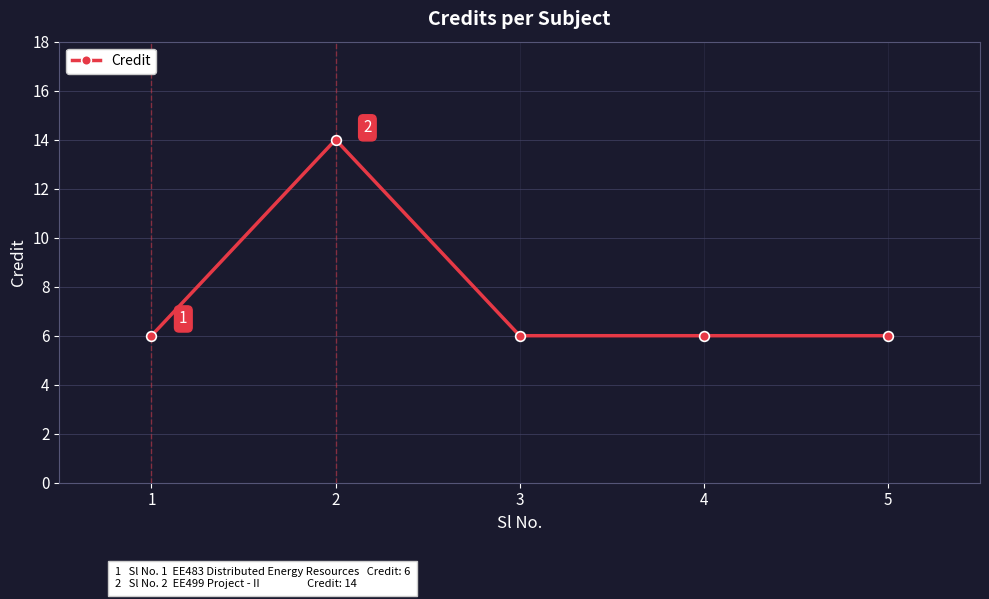

Reading right to left, list all the values displayed in this chart.

5=6	4=6	3=6	2=14	1=6